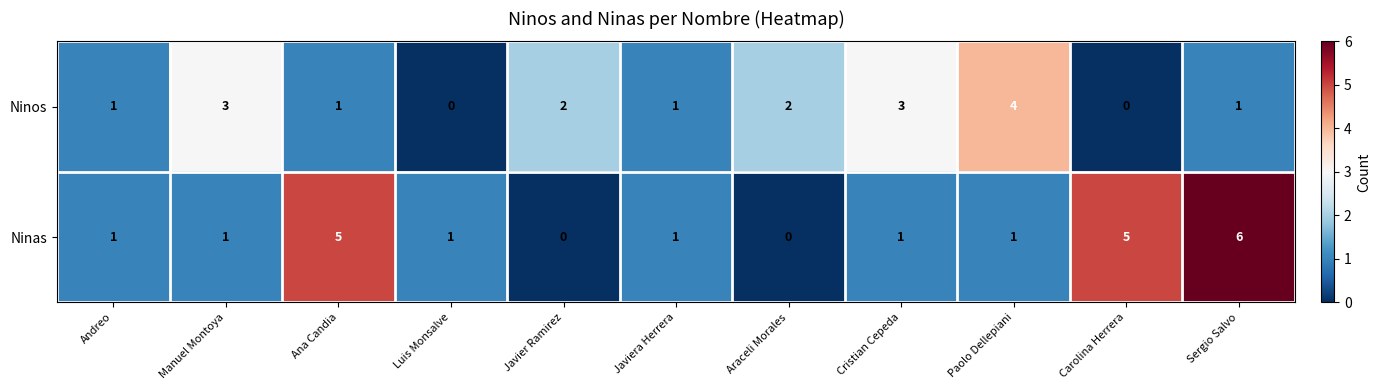

Between Javiera Herrera and Carolina Herrera, which series saw the biggest shift?

Ninas